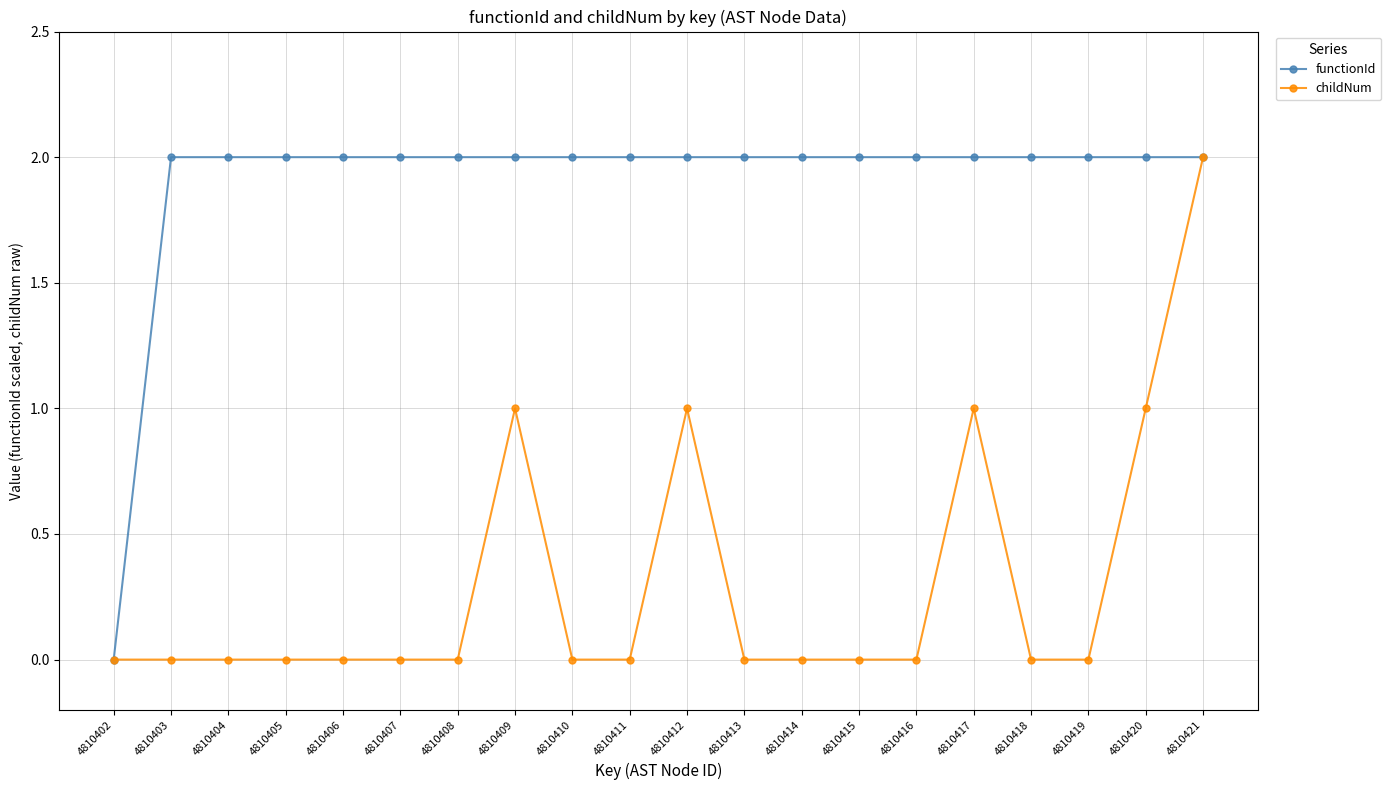

Rank the series by their average value, from lowest to highest.

childNum, functionId